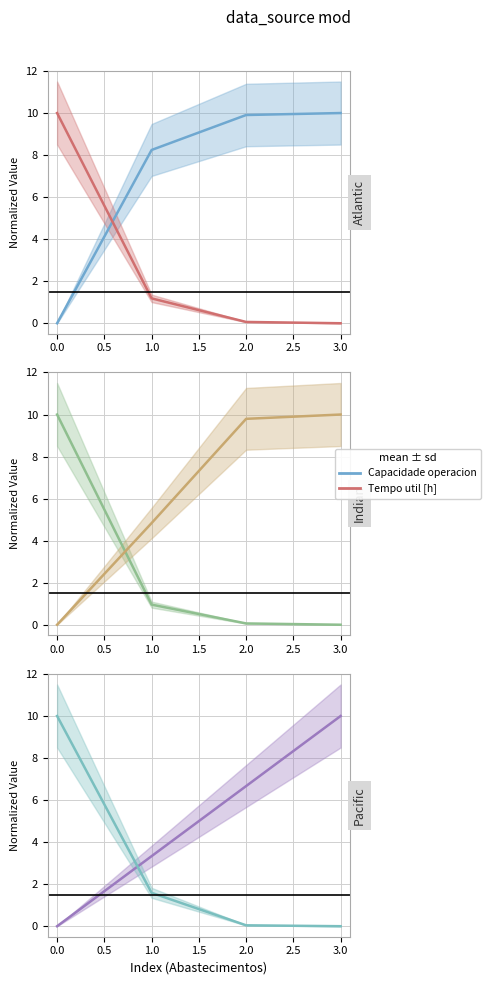

Reading left to right, transcribe all the data shown in this chart.

Capacidade operacional [ha/h]: 0.0	8.2	9.9	10.0
Tempo de missao [h]: 10.0	1.2	0.1	0.0
Tempo util [h]: 10.0	1.0	0.1	0.0
Tempo por voo [min]: 0.0	4.8	9.8	10.0
Autonomia Projetada [h]: 0.0	3.3	6.7	10.0
N° Voos: 10.0	1.6	0.0	0.0